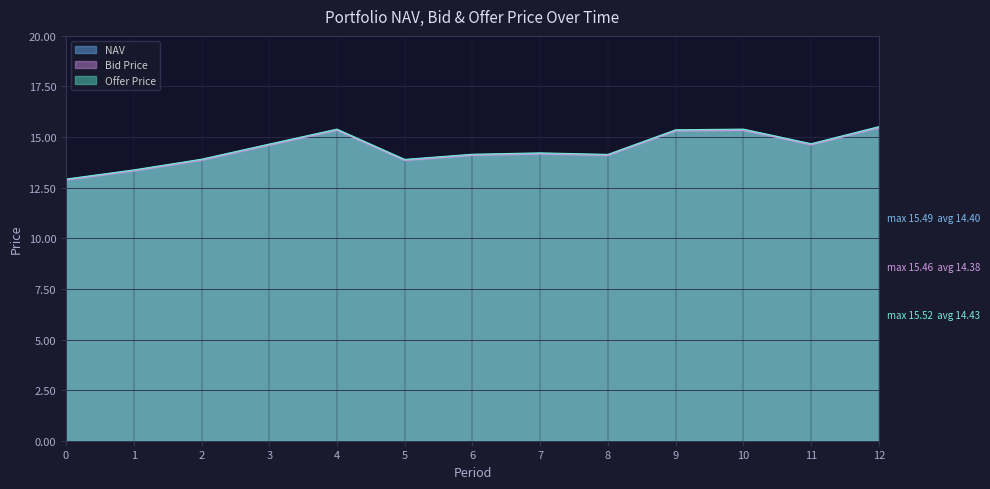

How many lines are shown in the chart?

3